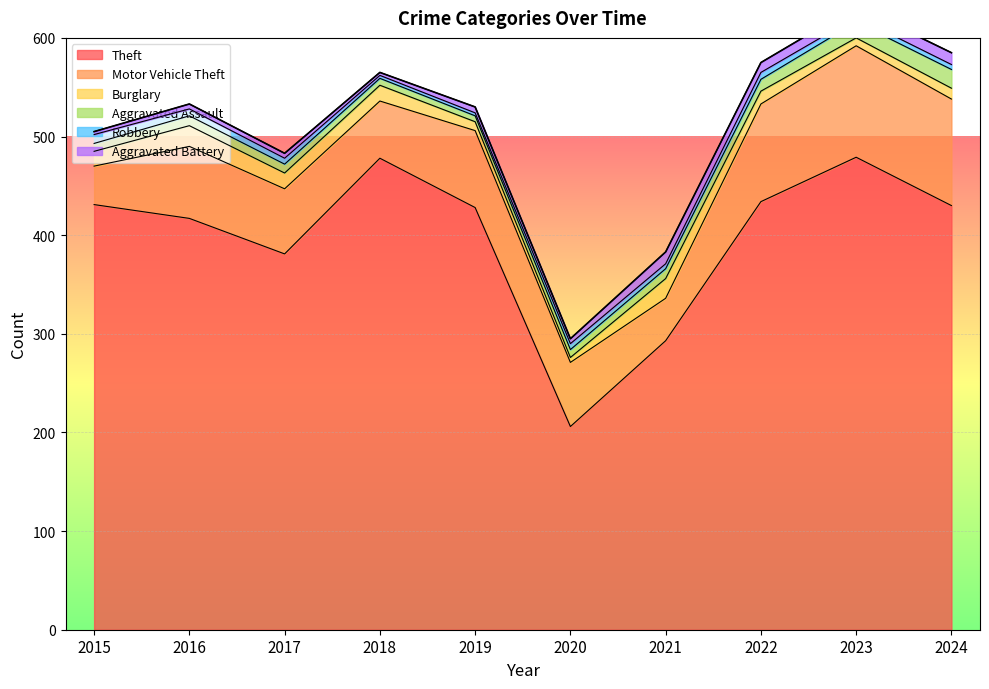

What are all the series names shown in the legend?

Theft, Motor Vehicle Theft, Burglary, Aggravated Assault, Robbery, Aggravated Battery